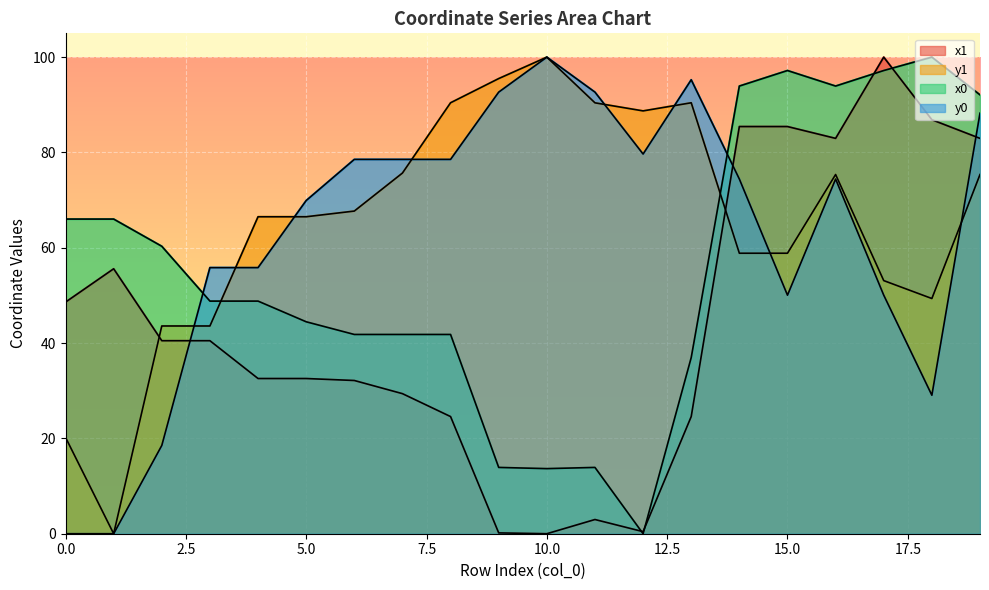

Which label corresponds to the smallest value in the chart?

10